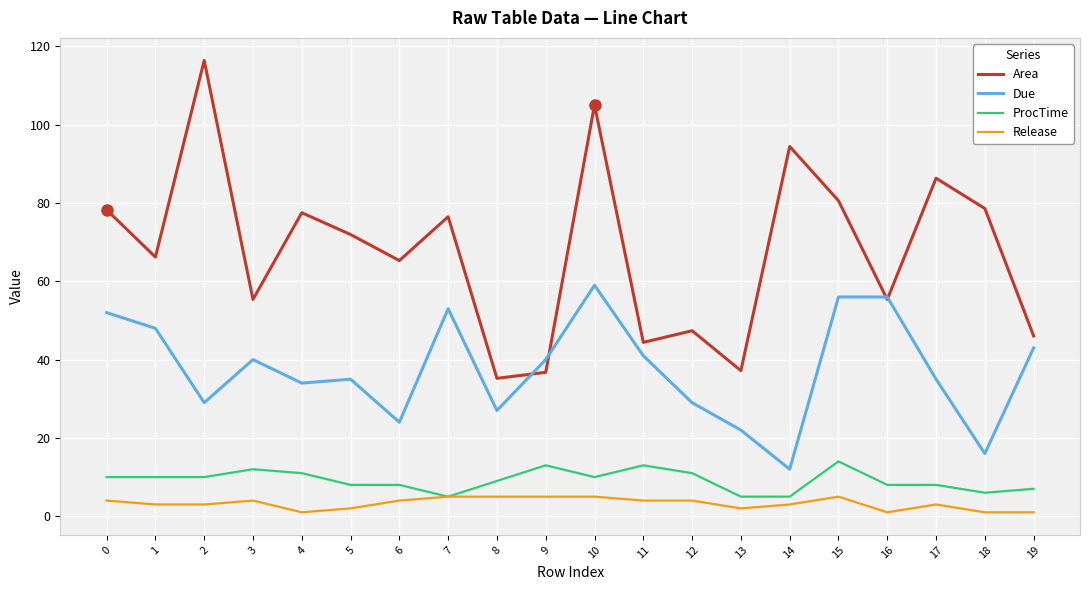

True or false: ProcTime and Area intersect in this chart.

False